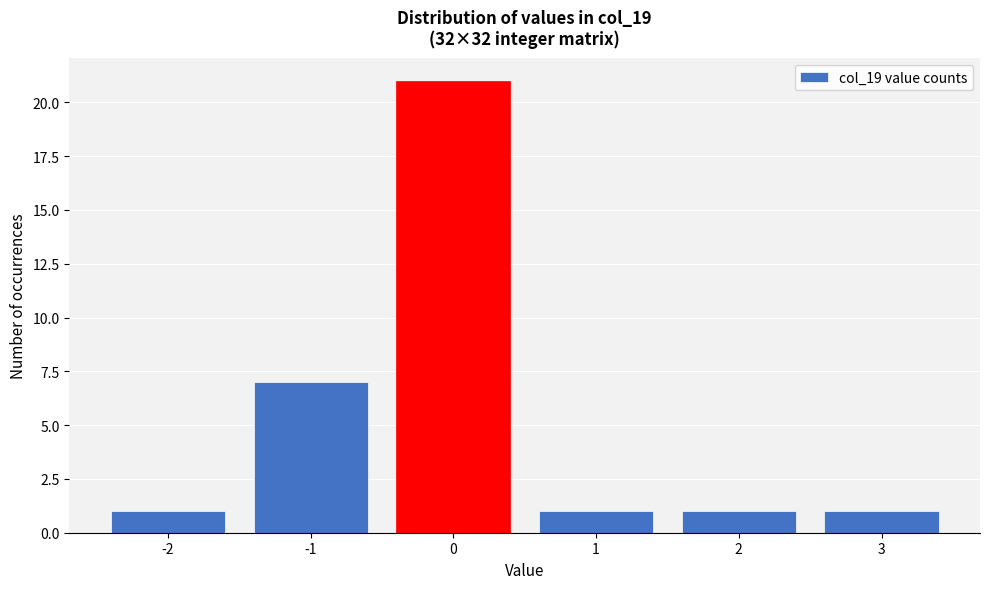

Reading left to right, what are all the values shown in this chart?

1	7	21	1	1	1